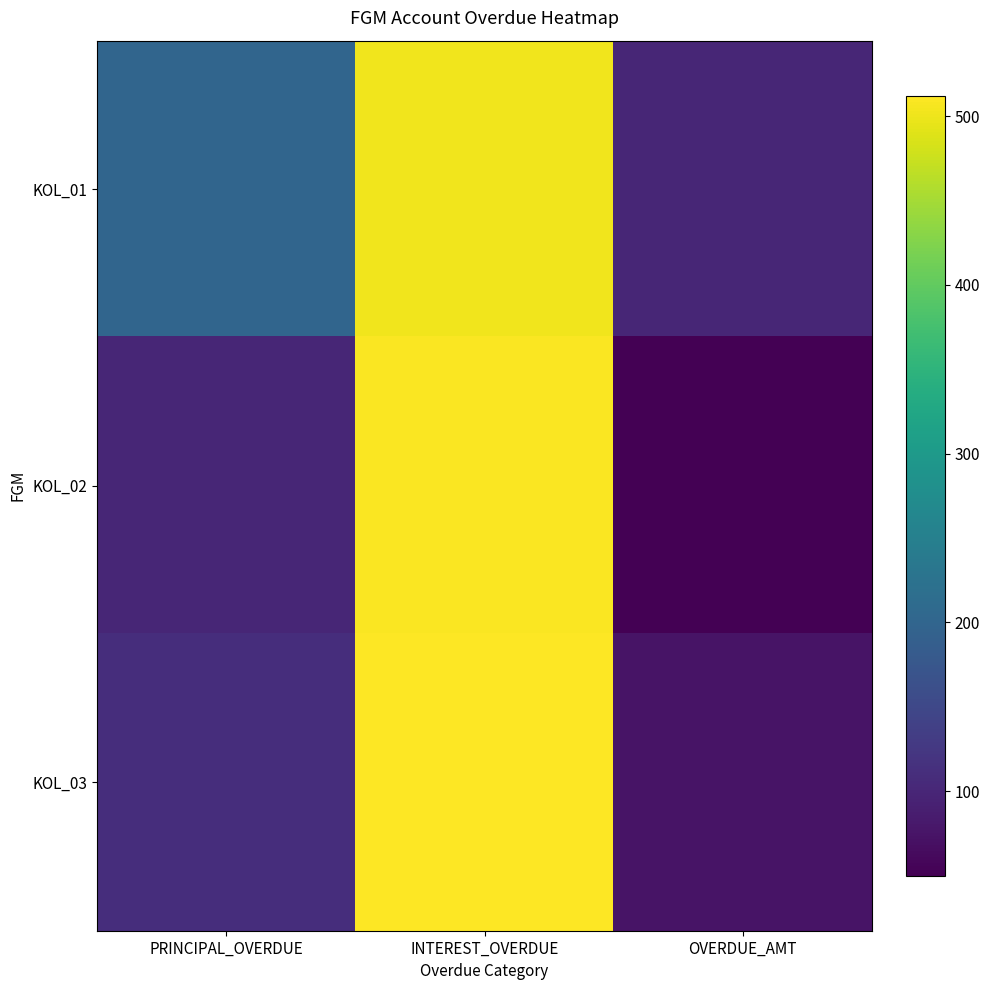

Which series has the widest spread of values?

KOL_02